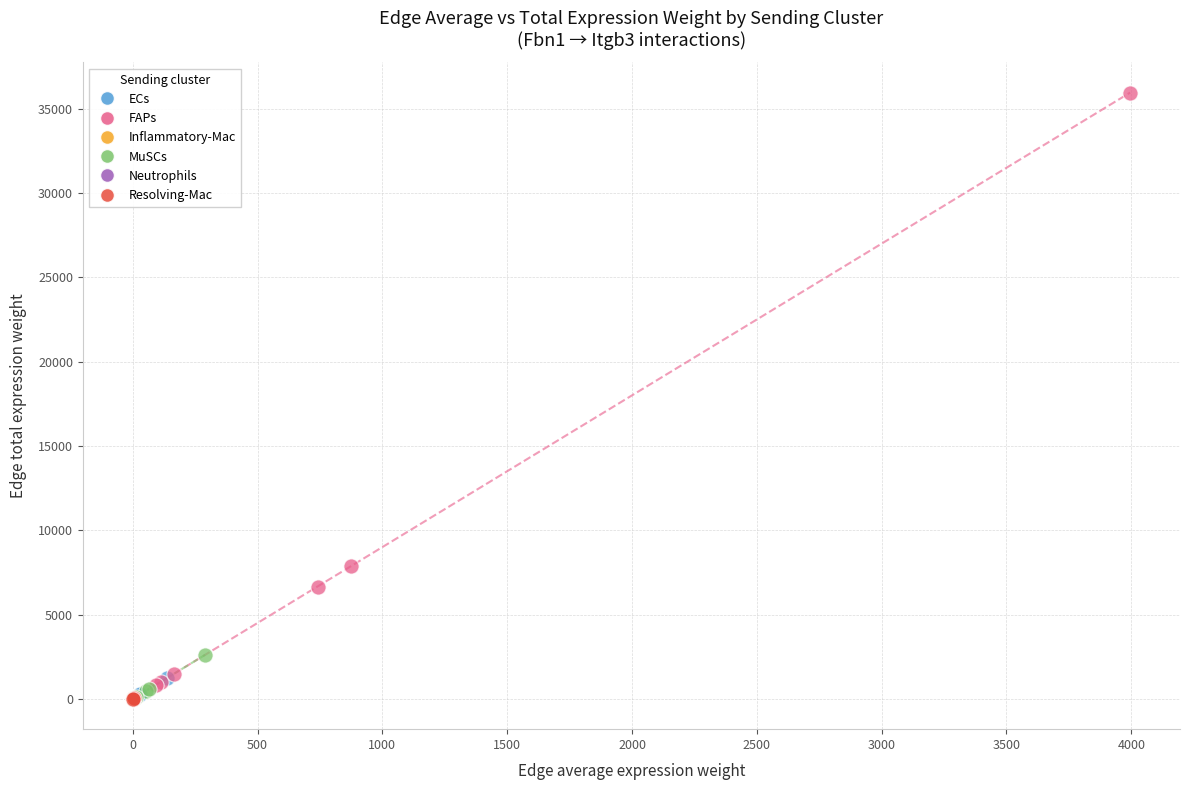

What are all the series names shown in the legend?

ECs, FAPs, Inflammatory-Mac, MuSCs, Neutrophils, Resolving-Mac